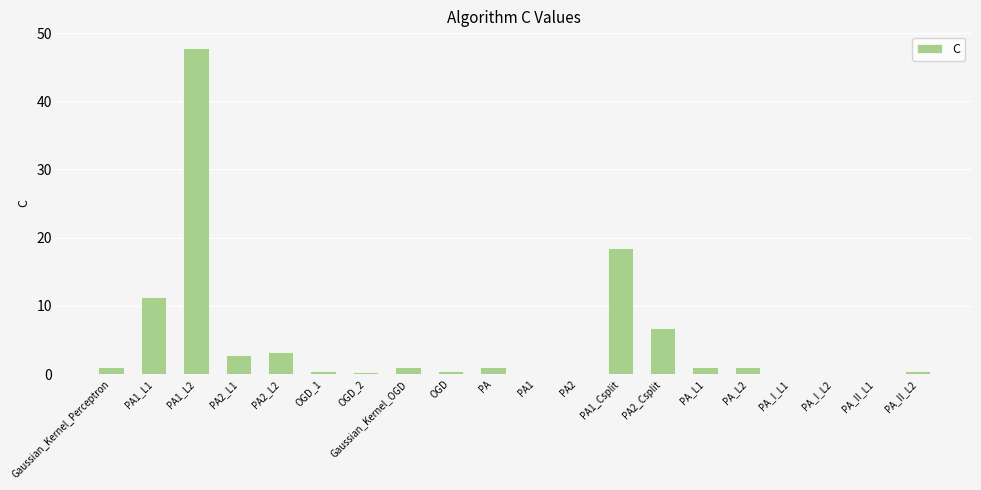

What is the sum of all values?

97.6